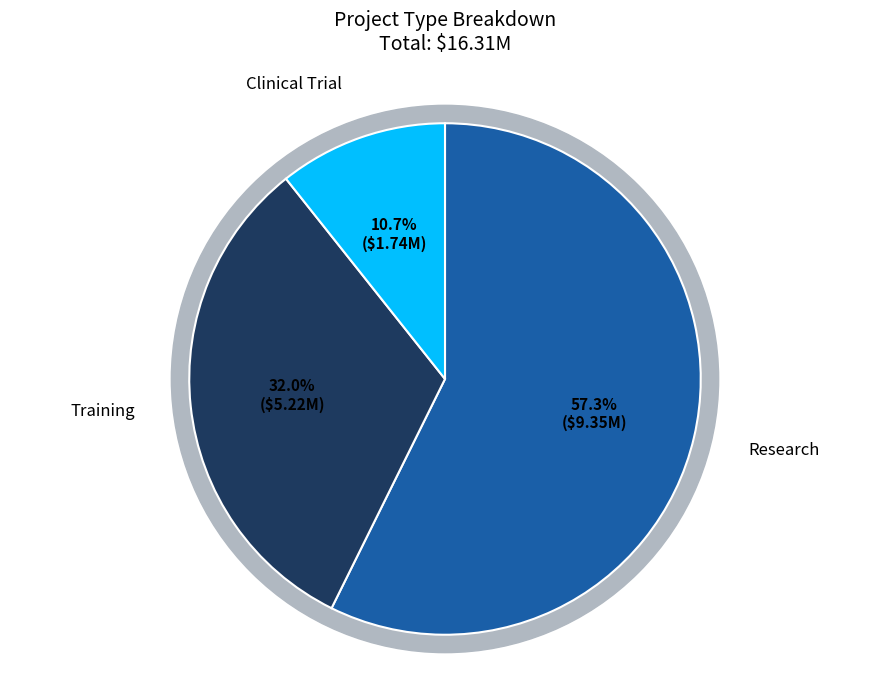

What percentage is NOT represented by Clinical Trial?

89.3%